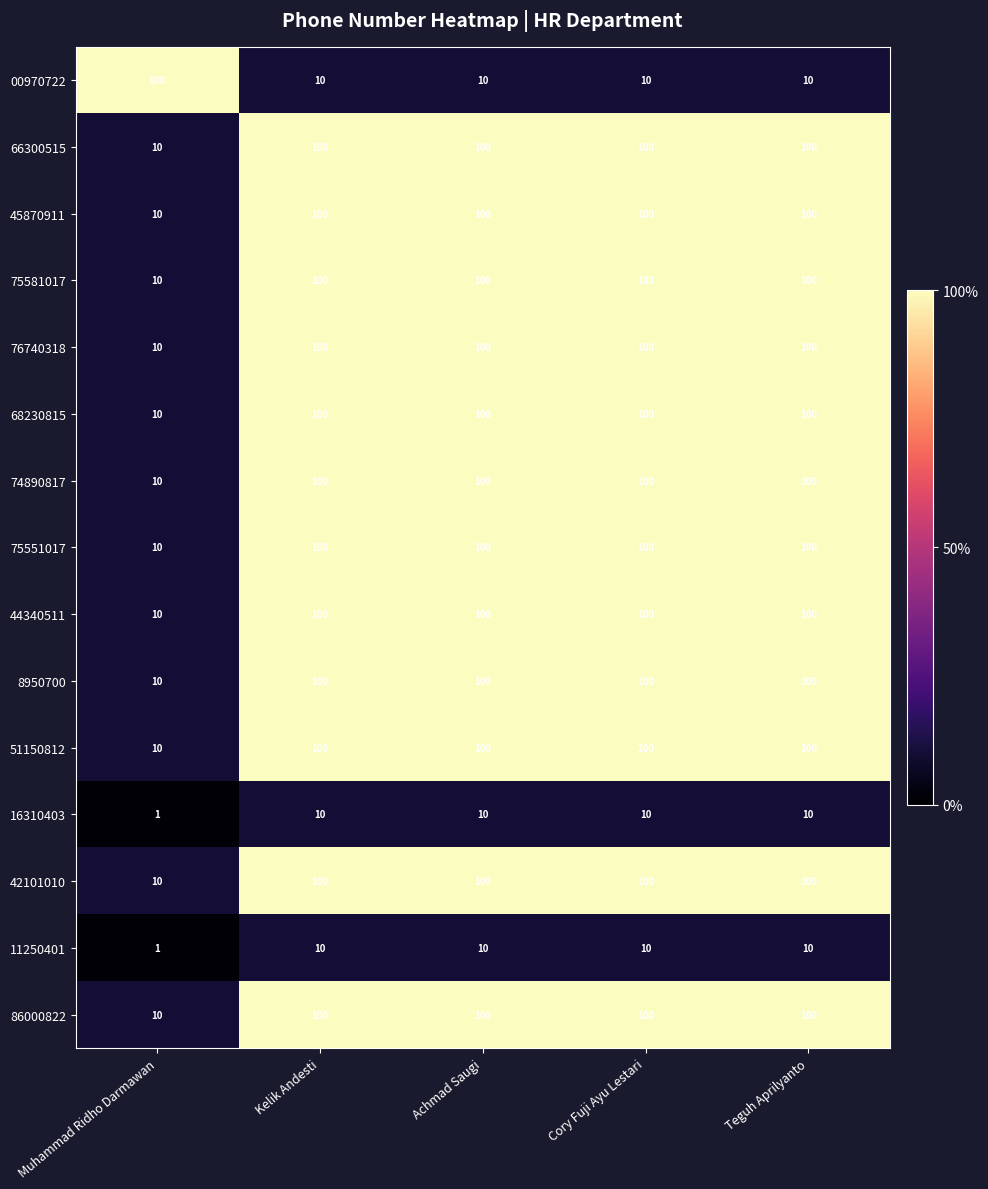

What is the sum of the 51150812 values at Achmad Saugi and Cory Fuji Ayu Lestari?

200